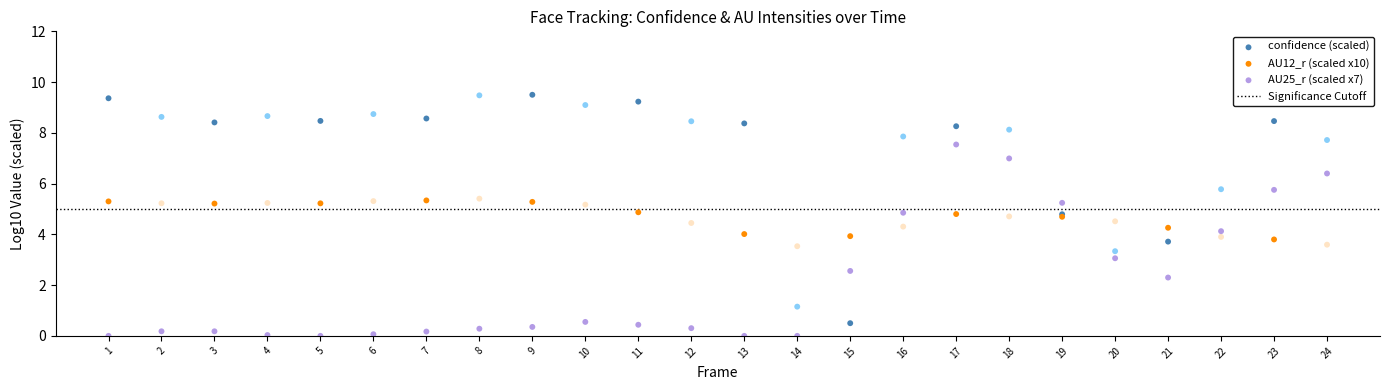

Which series contains the lowest Y value?

AU25_r (scaled x7)